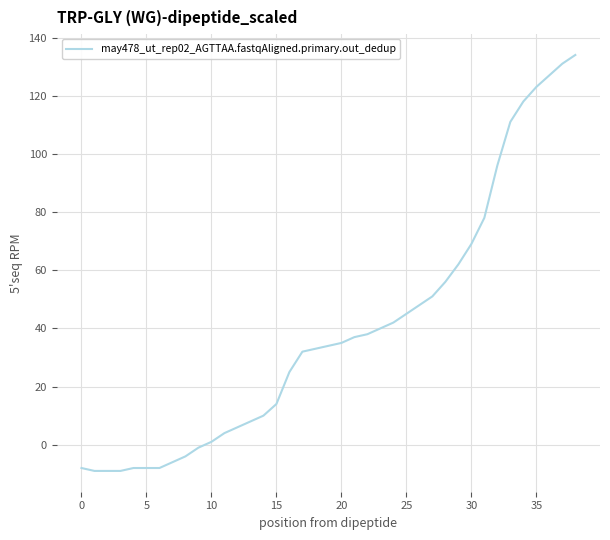

What is the difference between the maximum and minimum values?

143